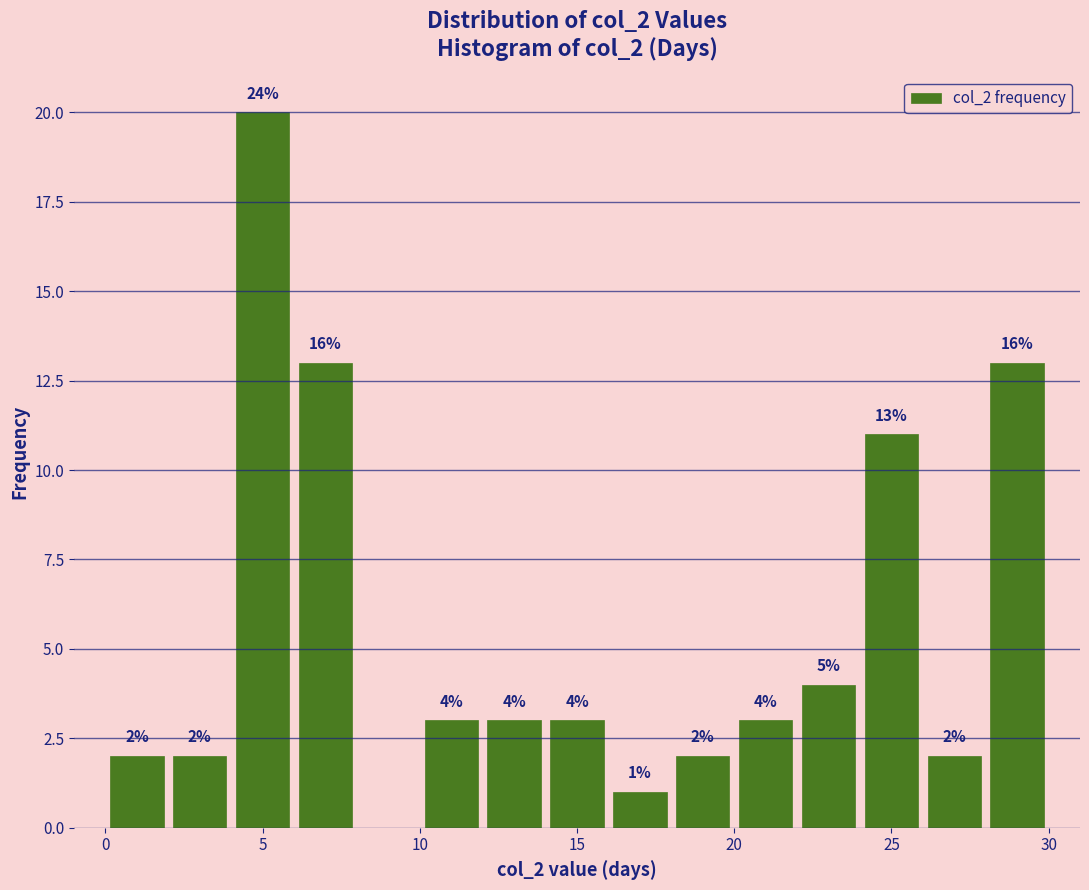

Which range on the x-axis has the tallest bar?

4 to 6